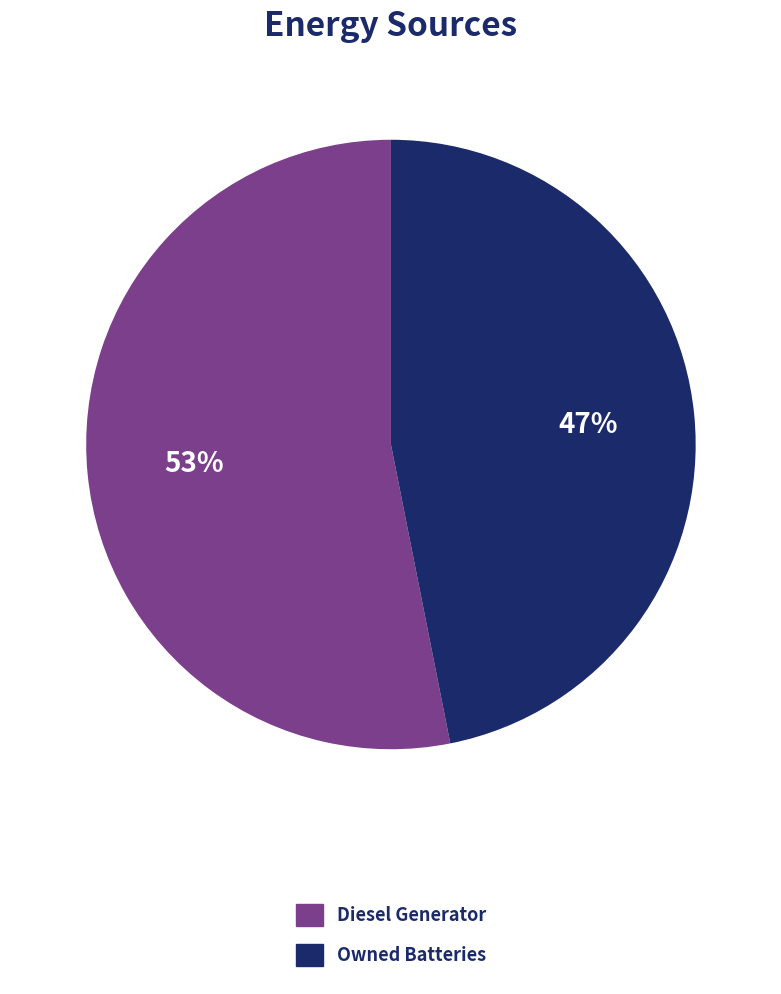

Is there any slice that represents more than half of the pie?

Yes